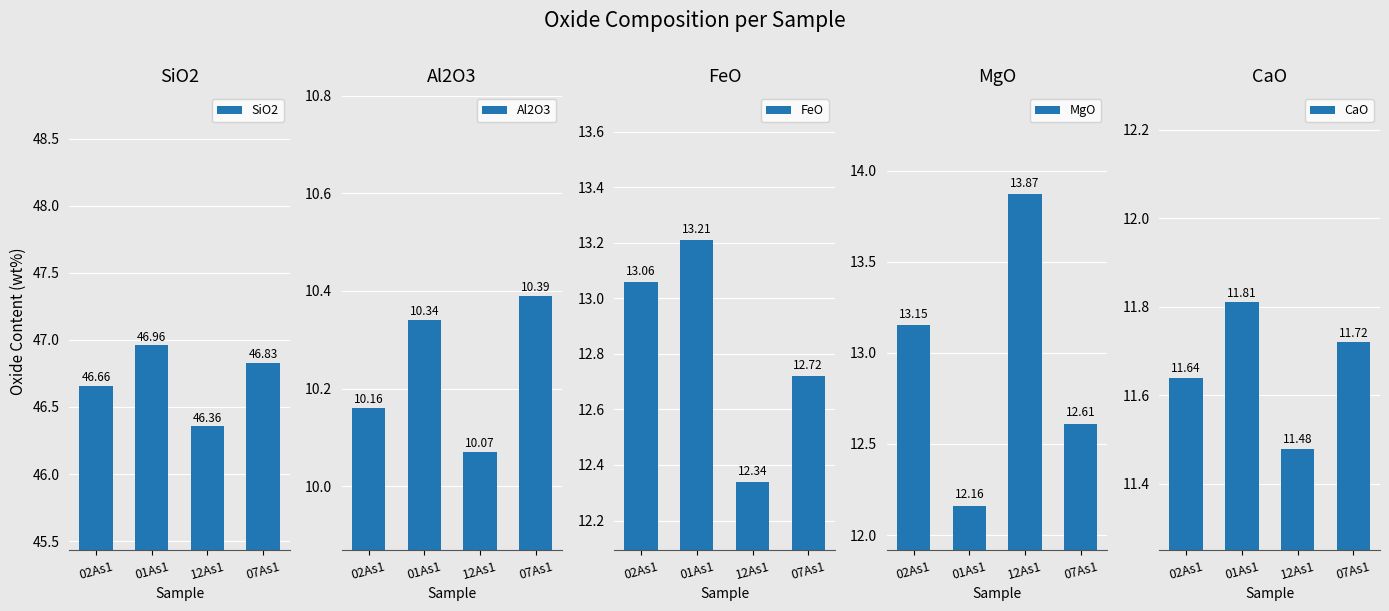

Reading left to right, extract all data points from this chart.

SiO2: 02As1=46.7	01As1=47.0	12As1=46.4	07As1=46.8
Al2O3: 02As1=10.2	01As1=10.3	12As1=10.1	07As1=10.4
FeO: 02As1=13.1	01As1=13.2	12As1=12.3	07As1=12.7
MgO: 02As1=13.2	01As1=12.2	12As1=13.9	07As1=12.6
CaO: 02As1=11.6	01As1=11.8	12As1=11.5	07As1=11.7